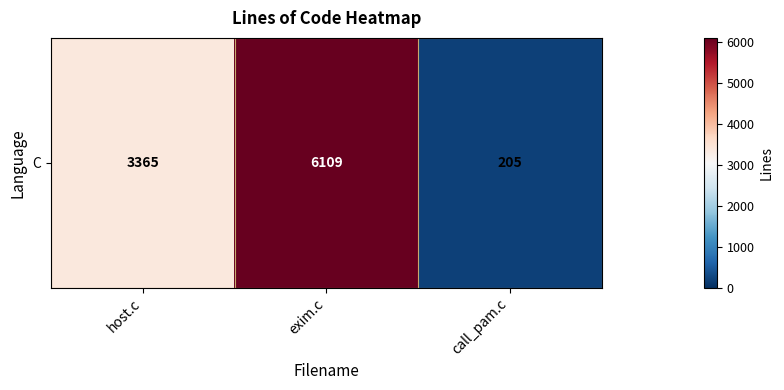

At which category does the chart reach its minimum across all series?

call_pam.c